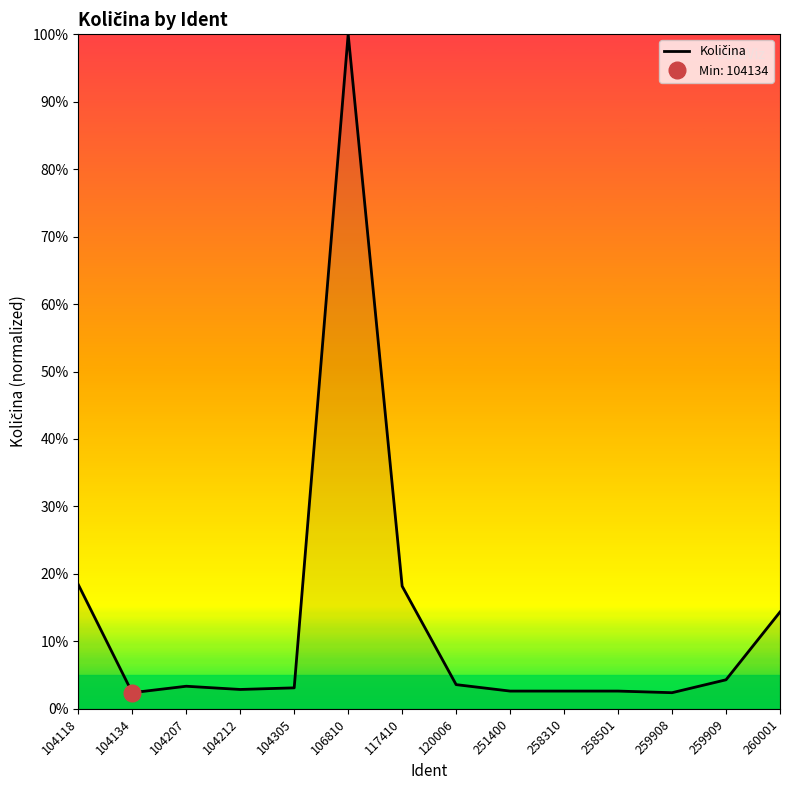

How many points are higher than both their immediate neighbors (excluding endpoints)?

2